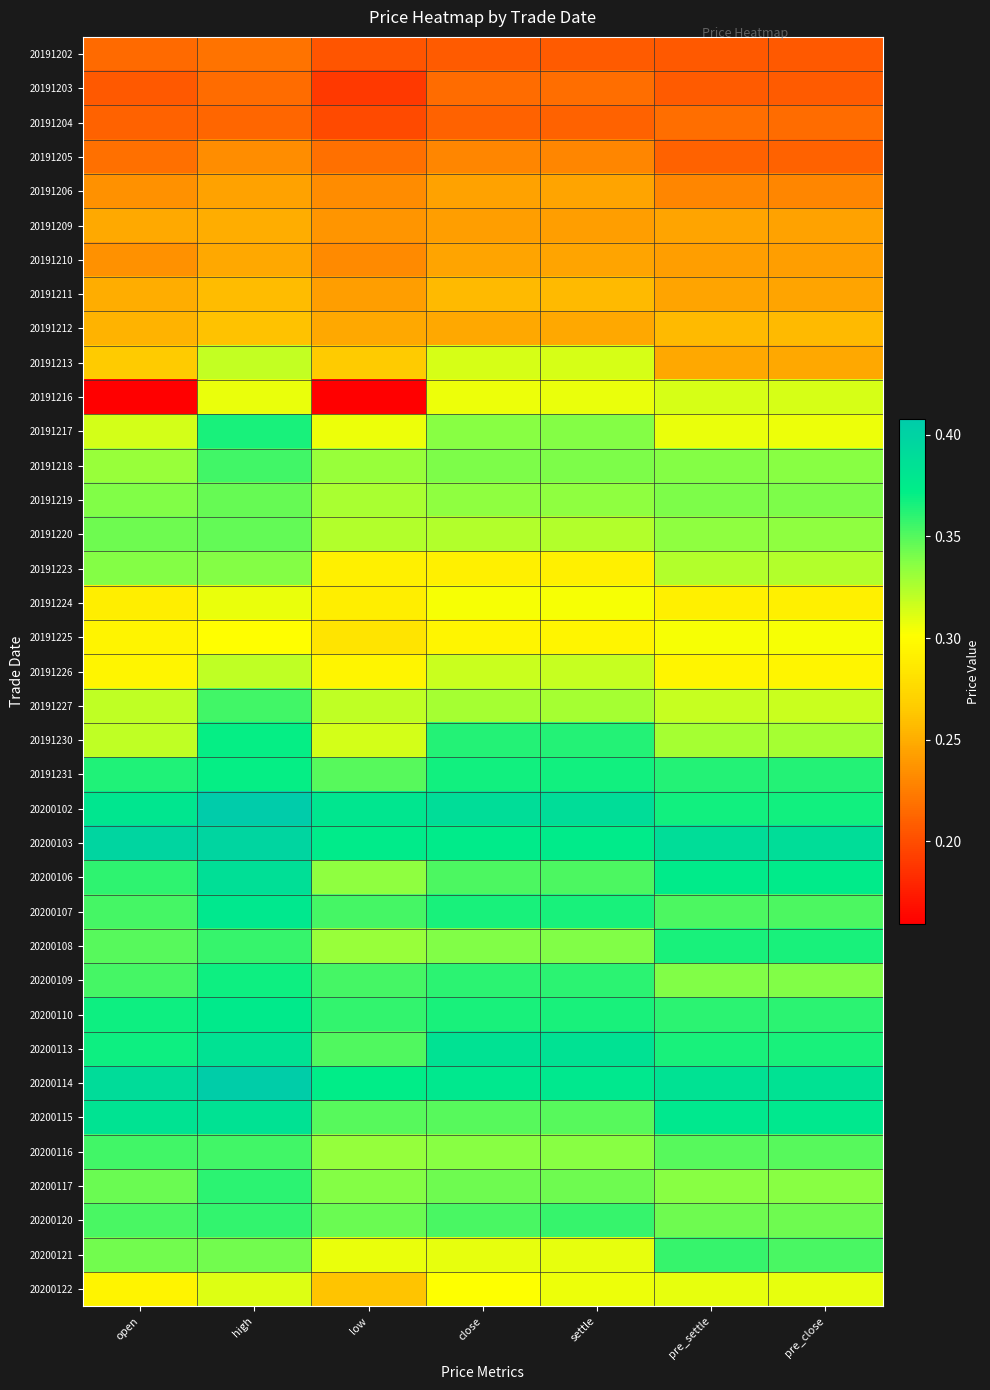

Reading left to right, transcribe all the data shown in this chart.

20191202: open=0.2	high=0.2	low=0.2	close=0.2	settle=0.2	pre_settle=0.2	pre_close=0.2
20191203: open=0.2	high=0.2	low=0.2	close=0.2	settle=0.2	pre_settle=0.2	pre_close=0.2
20191204: open=0.2	high=0.2	low=0.2	close=0.2	settle=0.2	pre_settle=0.2	pre_close=0.2
20191205: open=0.2	high=0.2	low=0.2	close=0.2	settle=0.2	pre_settle=0.2	pre_close=0.2
20191206: open=0.2	high=0.2	low=0.2	close=0.2	settle=0.2	pre_settle=0.2	pre_close=0.2
20191209: open=0.2	high=0.2	low=0.2	close=0.2	settle=0.2	pre_settle=0.2	pre_close=0.2
20191210: open=0.2	high=0.2	low=0.2	close=0.2	settle=0.2	pre_settle=0.2	pre_close=0.2
20191211: open=0.2	high=0.3	low=0.2	close=0.3	settle=0.3	pre_settle=0.2	pre_close=0.2
20191212: open=0.3	high=0.3	low=0.2	close=0.2	settle=0.2	pre_settle=0.3	pre_close=0.3
20191213: open=0.3	high=0.3	low=0.3	close=0.3	settle=0.3	pre_settle=0.2	pre_close=0.2
20191216: open=0.2	high=0.3	low=0.2	close=0.3	settle=0.3	pre_settle=0.3	pre_close=0.3
20191217: open=0.3	high=0.4	low=0.3	close=0.3	settle=0.3	pre_settle=0.3	pre_close=0.3
20191218: open=0.3	high=0.4	low=0.3	close=0.3	settle=0.3	pre_settle=0.3	pre_close=0.3
20191219: open=0.3	high=0.3	low=0.3	close=0.3	settle=0.3	pre_settle=0.3	pre_close=0.3
20191220: open=0.3	high=0.3	low=0.3	close=0.3	settle=0.3	pre_settle=0.3	pre_close=0.3
20191223: open=0.3	high=0.3	low=0.3	close=0.3	settle=0.3	pre_settle=0.3	pre_close=0.3
20191224: open=0.3	high=0.3	low=0.3	close=0.3	settle=0.3	pre_settle=0.3	pre_close=0.3
20191225: open=0.3	high=0.3	low=0.3	close=0.3	settle=0.3	pre_settle=0.3	pre_close=0.3
20191226: open=0.3	high=0.3	low=0.3	close=0.3	settle=0.3	pre_settle=0.3	pre_close=0.3
20191227: open=0.3	high=0.4	low=0.3	close=0.3	settle=0.3	pre_settle=0.3	pre_close=0.3
20191230: open=0.3	high=0.4	low=0.3	close=0.4	settle=0.4	pre_settle=0.3	pre_close=0.3
20191231: open=0.4	high=0.4	low=0.3	close=0.4	settle=0.4	pre_settle=0.4	pre_close=0.4
20200102: open=0.4	high=0.4	low=0.4	close=0.4	settle=0.4	pre_settle=0.4	pre_close=0.4
20200103: open=0.4	high=0.4	low=0.4	close=0.4	settle=0.4	pre_settle=0.4	pre_close=0.4
20200106: open=0.4	high=0.4	low=0.3	close=0.4	settle=0.4	pre_settle=0.4	pre_close=0.4
20200107: open=0.4	high=0.4	low=0.4	close=0.4	settle=0.4	pre_settle=0.4	pre_close=0.4
20200108: open=0.3	high=0.4	low=0.3	close=0.3	settle=0.3	pre_settle=0.4	pre_close=0.4
20200109: open=0.4	high=0.4	low=0.4	close=0.4	settle=0.4	pre_settle=0.3	pre_close=0.3
20200110: open=0.4	high=0.4	low=0.4	close=0.4	settle=0.4	pre_settle=0.4	pre_close=0.4
20200113: open=0.4	high=0.4	low=0.4	close=0.4	settle=0.4	pre_settle=0.4	pre_close=0.4
20200114: open=0.4	high=0.4	low=0.4	close=0.4	settle=0.4	pre_settle=0.4	pre_close=0.4
20200115: open=0.4	high=0.4	low=0.3	close=0.3	settle=0.3	pre_settle=0.4	pre_close=0.4
20200116: open=0.4	high=0.4	low=0.3	close=0.3	settle=0.3	pre_settle=0.3	pre_close=0.3
20200117: open=0.3	high=0.4	low=0.3	close=0.3	settle=0.3	pre_settle=0.3	pre_close=0.3
20200120: open=0.4	high=0.4	low=0.3	close=0.4	settle=0.4	pre_settle=0.3	pre_close=0.3
20200121: open=0.3	high=0.3	low=0.3	close=0.3	settle=0.3	pre_settle=0.4	pre_close=0.4
20200122: open=0.3	high=0.3	low=0.3	close=0.3	settle=0.3	pre_settle=0.3	pre_close=0.3